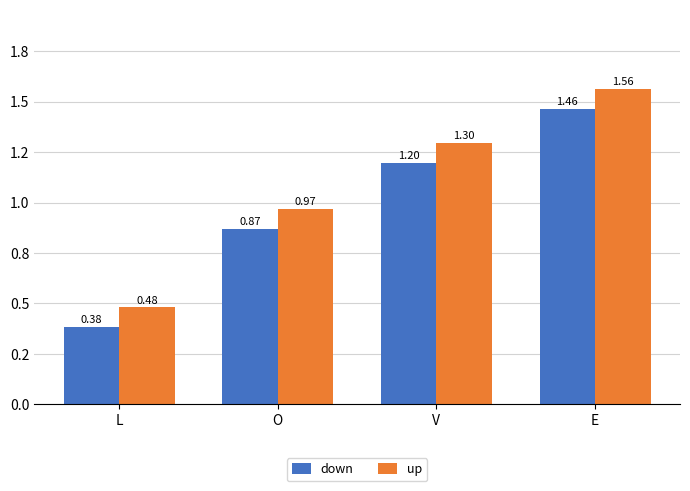

Which series has the largest total across all categories?

up